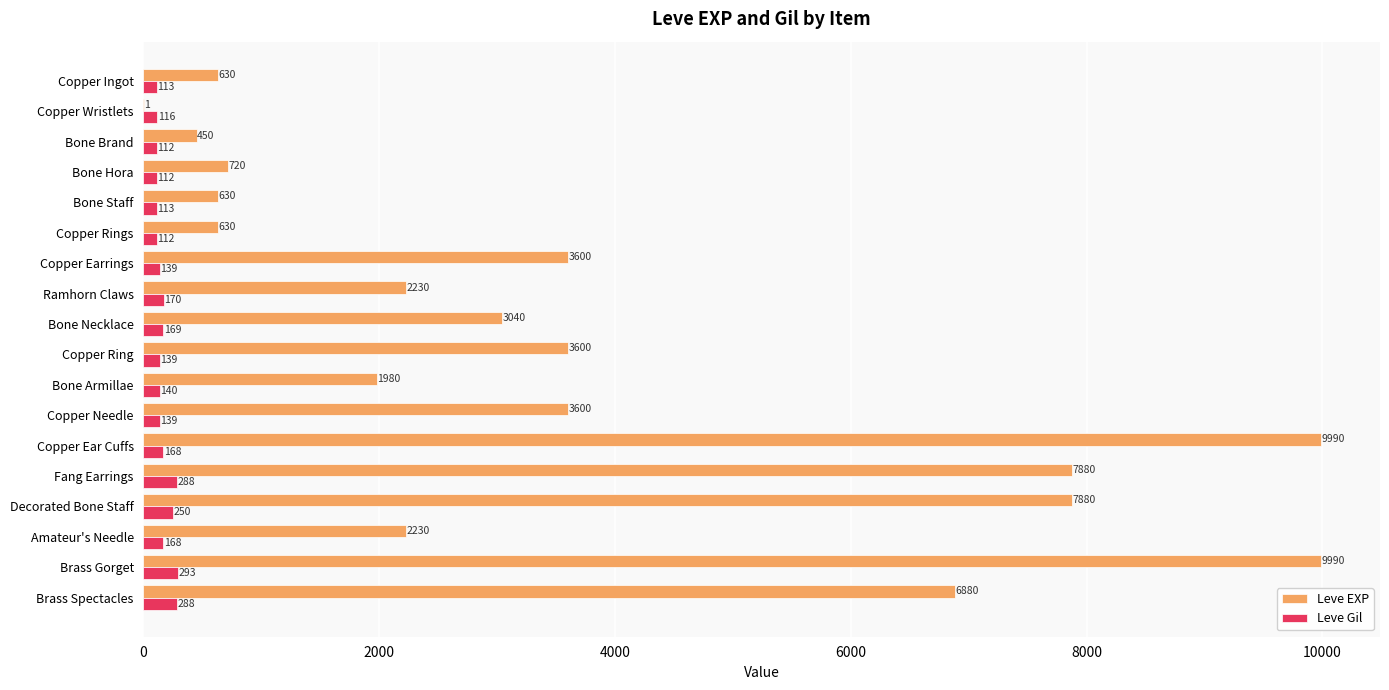

What is the sum of all Leve Gil values?

3029